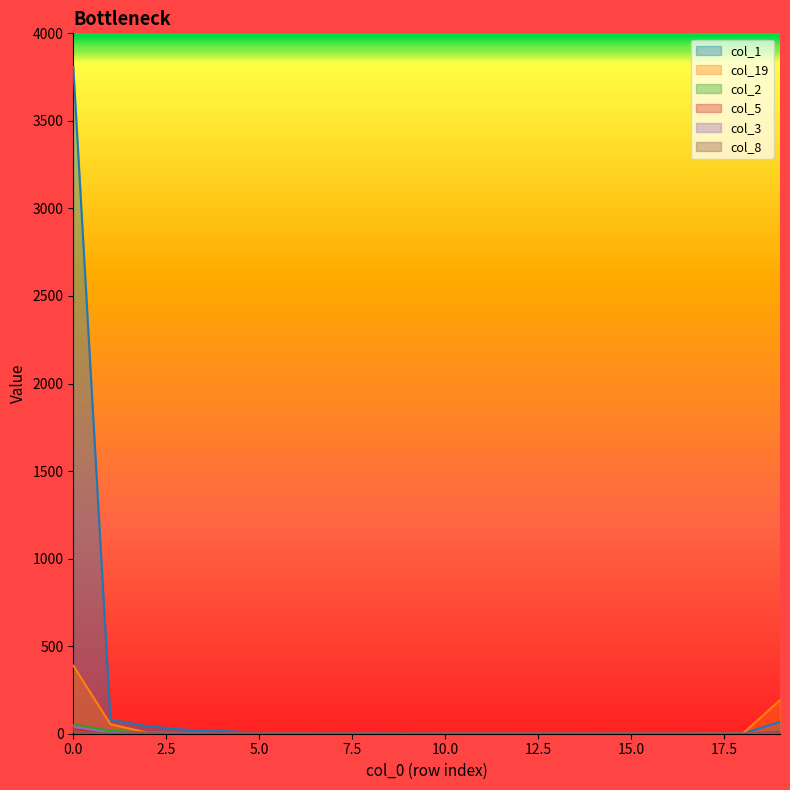

Is it true that col_3 equals -16 at 14?

False